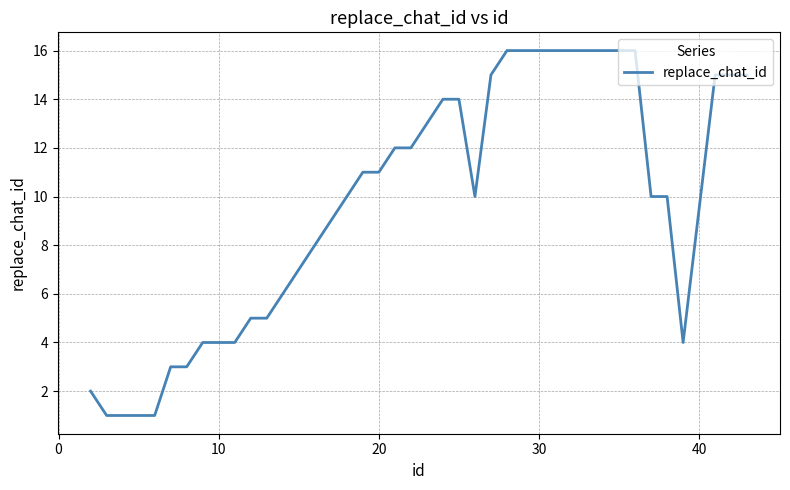

What is the difference between the maximum and minimum values?

15